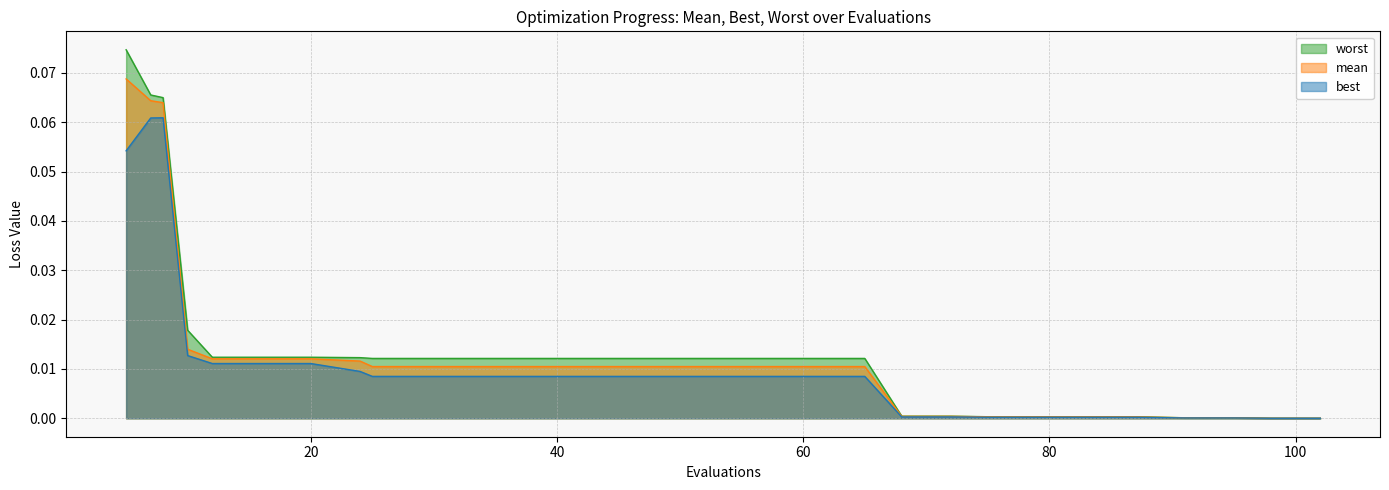

The value of mean at 61 is 0.0. True or false?

False